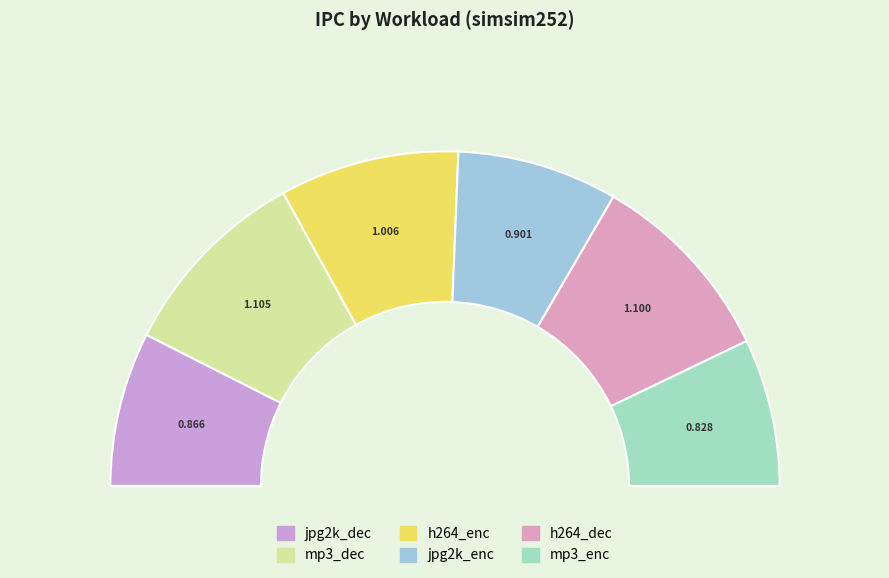

How many slices are in this pie chart?

6